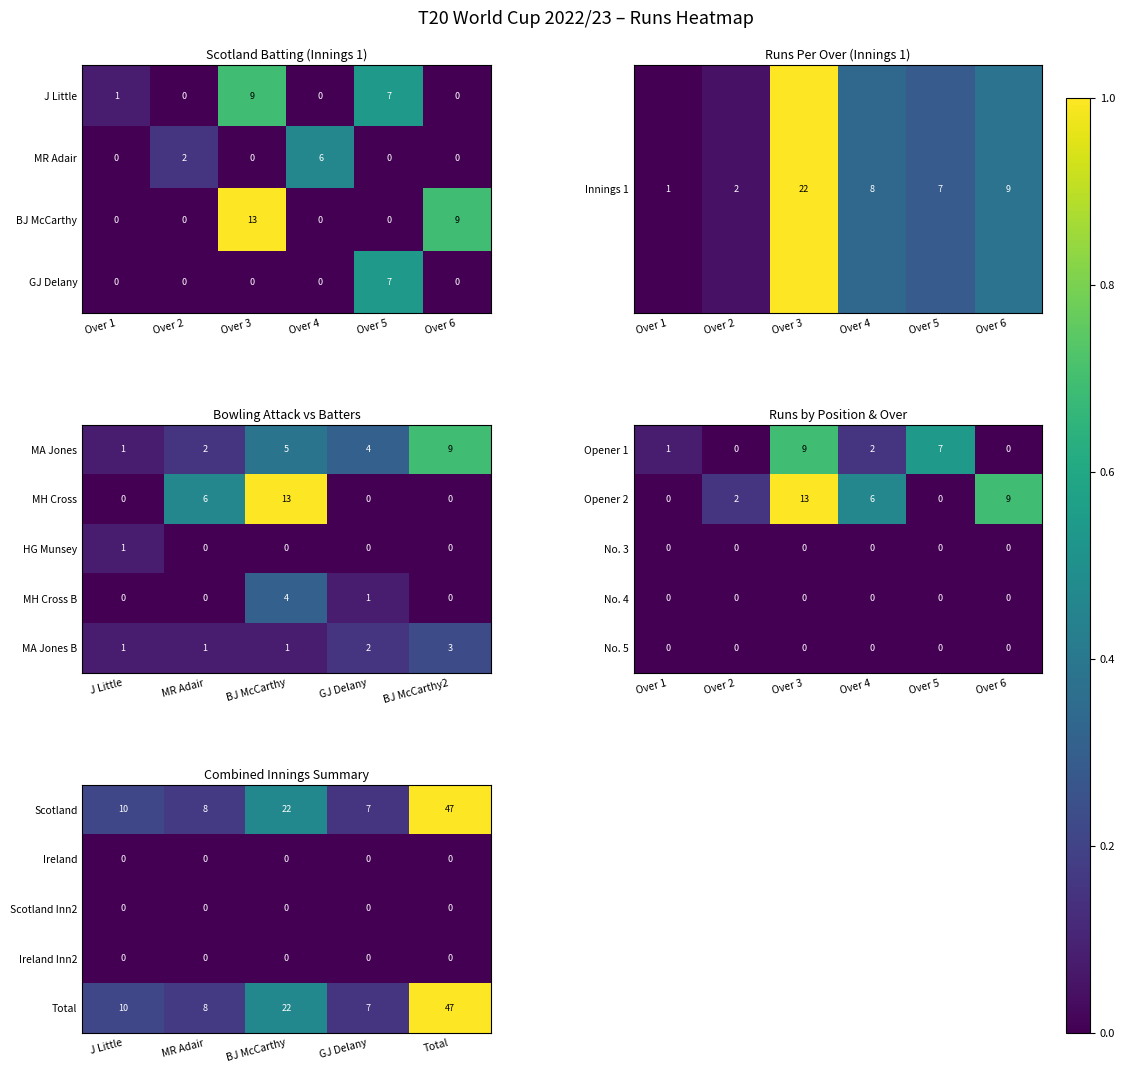

Which category has the highest value in the Total series?

Total